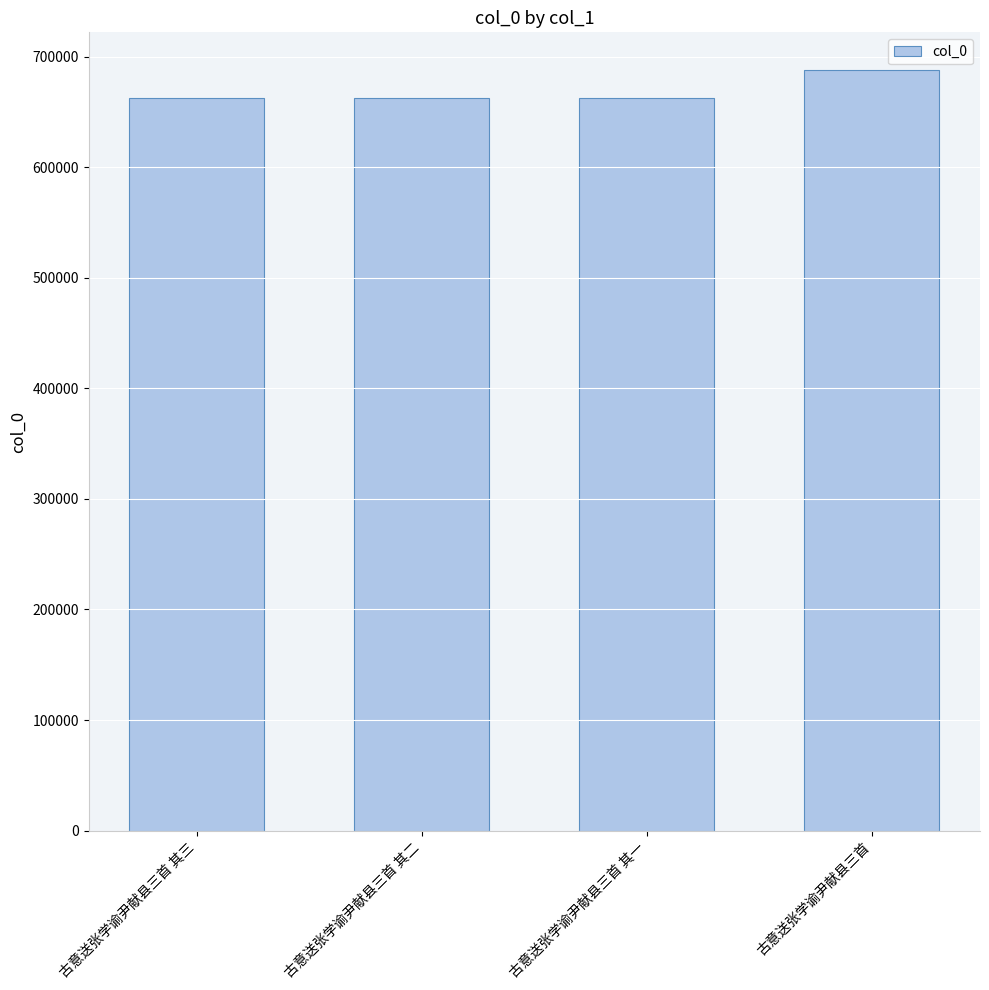

Which category has the highest value across all series?

古意送张学谕尹献县三首